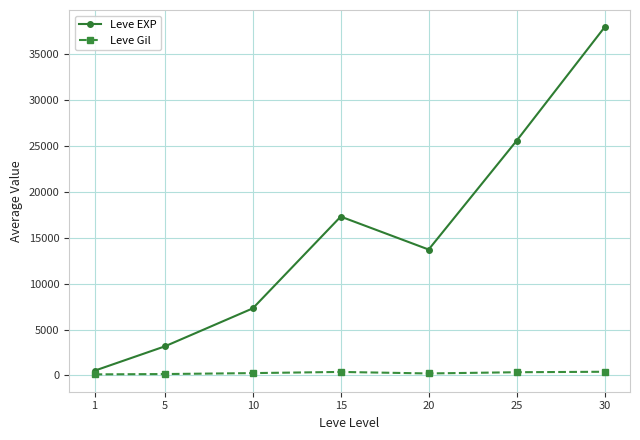

What is the approximate value of Leve EXP at 15, to the nearest 10?

17310